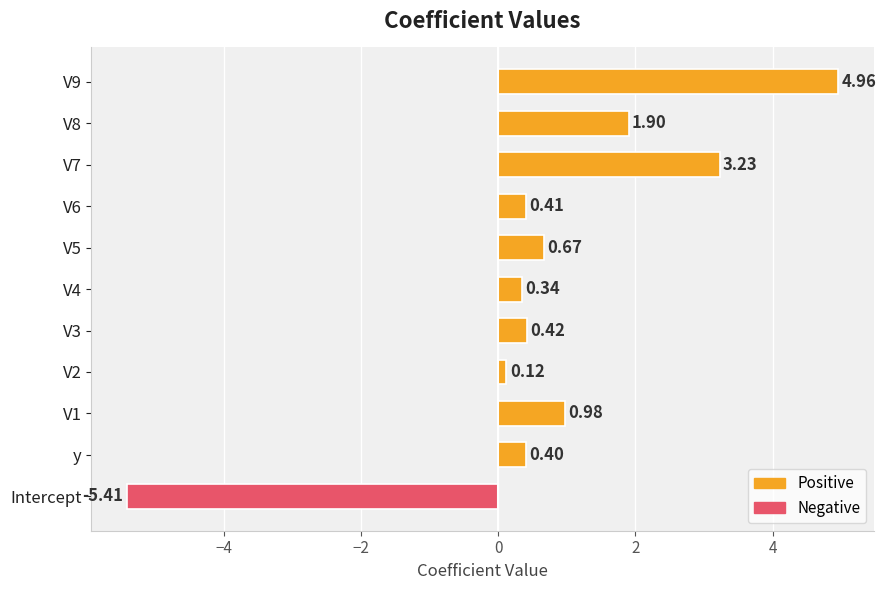

List the labels in order of value, smallest first.

Intercept, V2, V4, y, V6, V3, V5, V1, V8, V7, V9